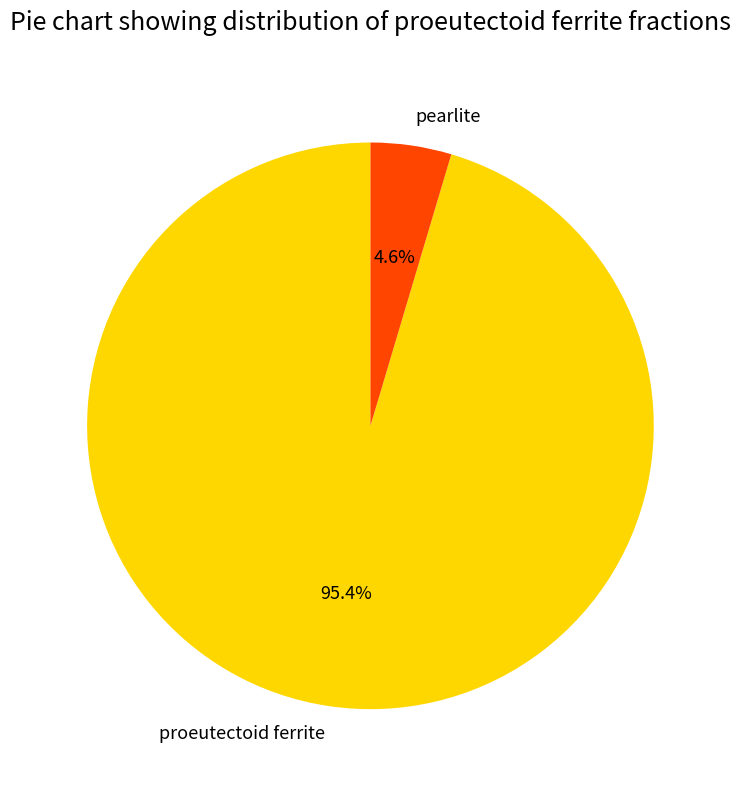

Is pearlite the majority of the pie?

No